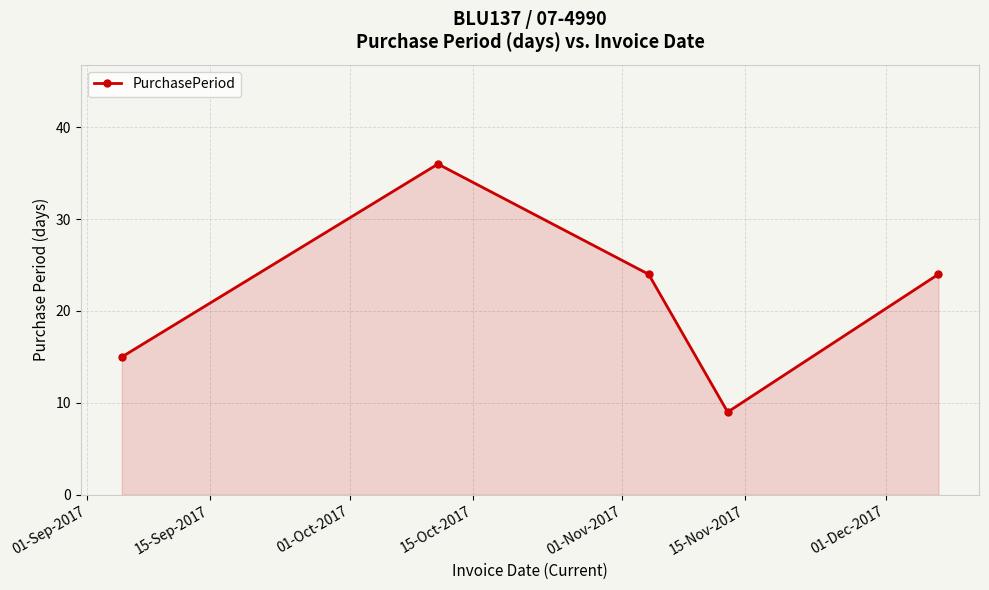

What is the value of the 5th point from the left?

24